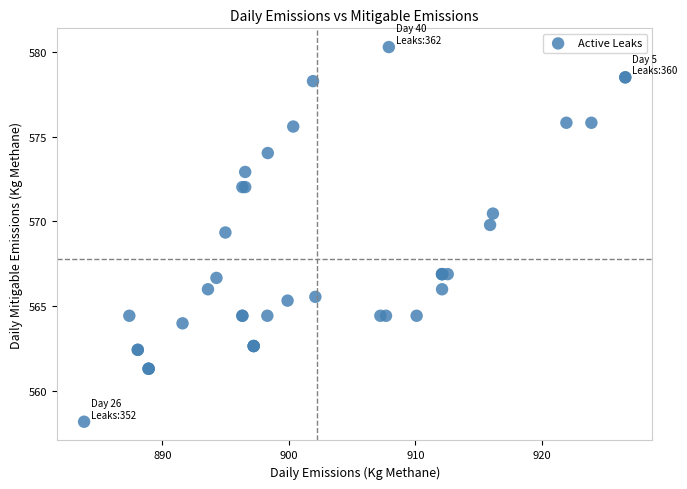

What Y value in the scatter plot is closest to 569?

569.3